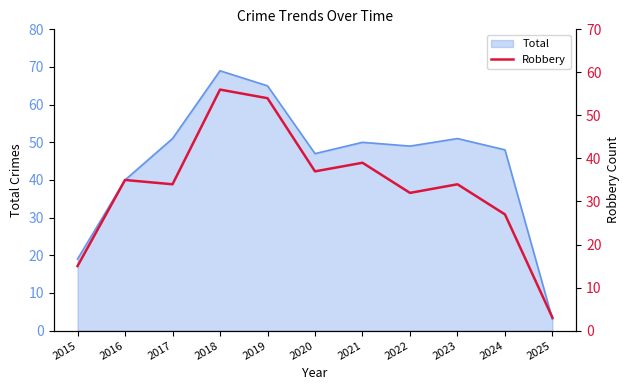

How many points are lower than both their immediate neighbors (excluding endpoints)?

3